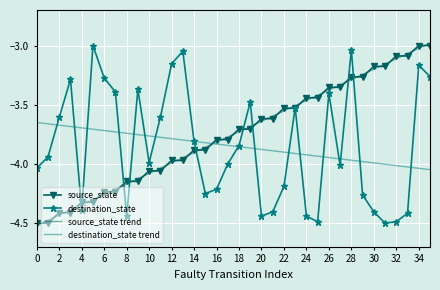

How many times do source_state and source_state trend cross each other?

35